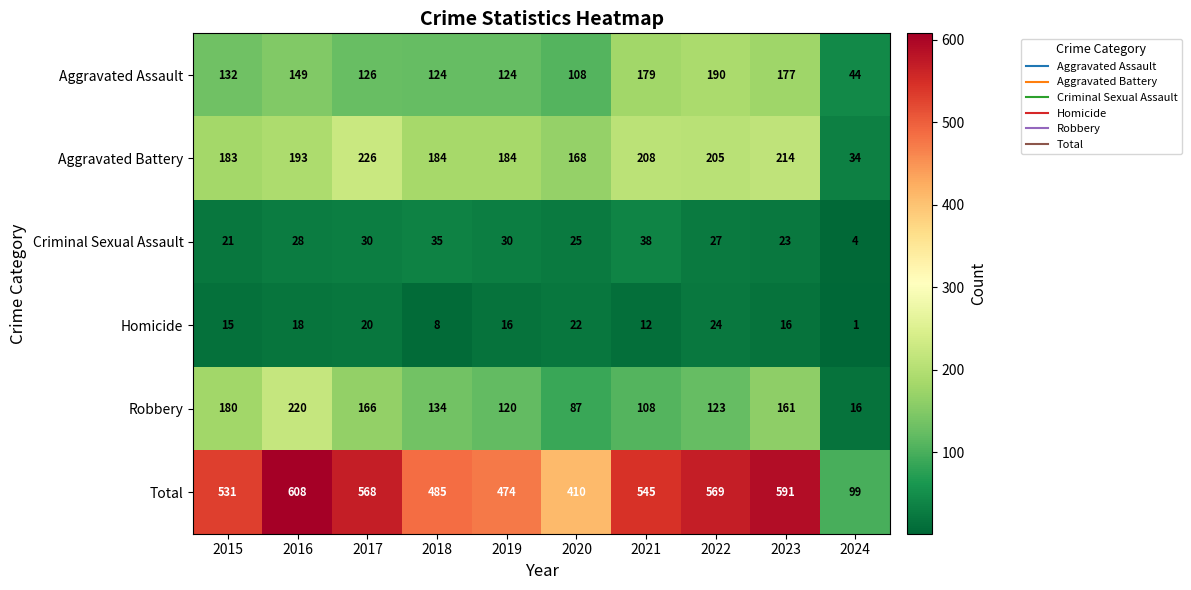

The Total series shows 545 at 2021. True or false?

True